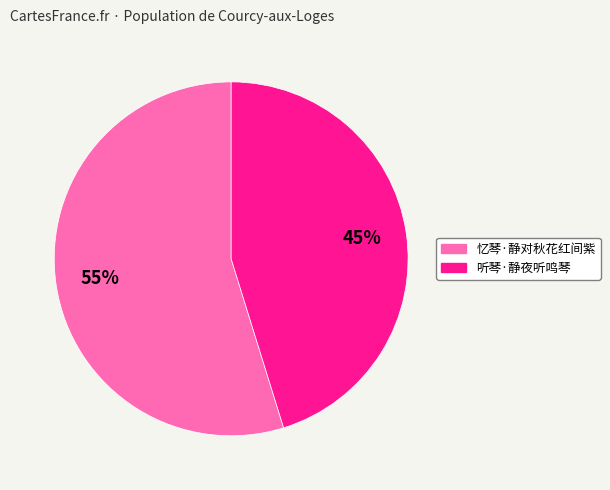

To the nearest percent, what is the difference between the largest and smallest slice percentages?

10%